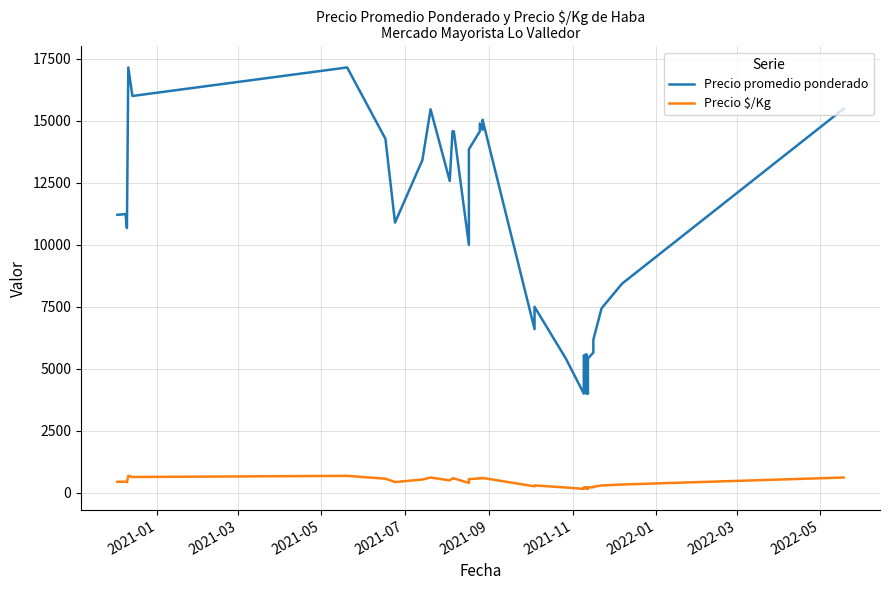

What is the sum of the Precio promedio ponderado values at 2021-01 and 2022-01?

25480